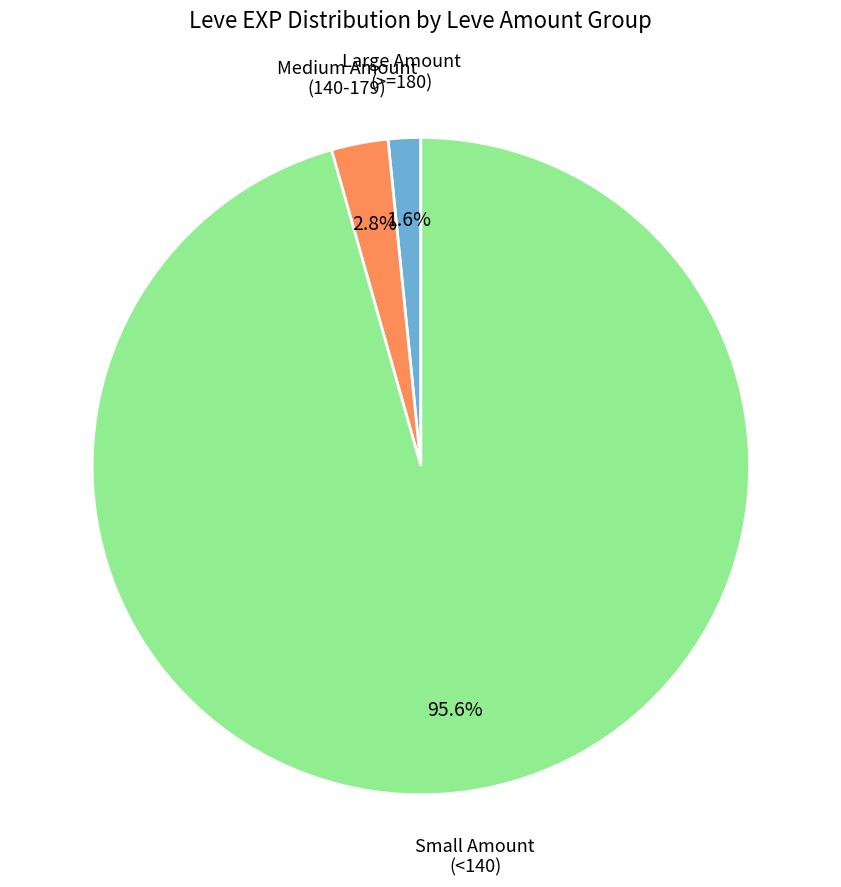

Is there any slice that represents more than half of the pie?

Yes